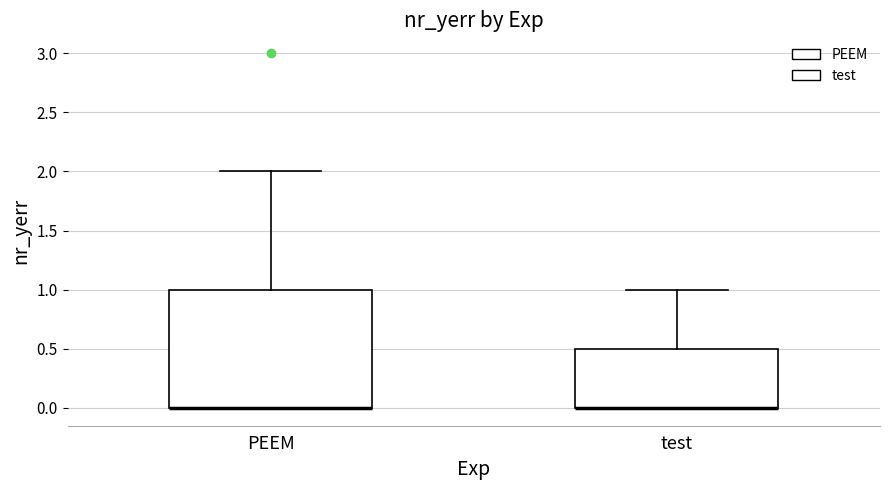

Where is the lower edge of the box for PEEM on the y-axis? The values are not printed on the chart, so give them approximately, as read against the axis.

0.0